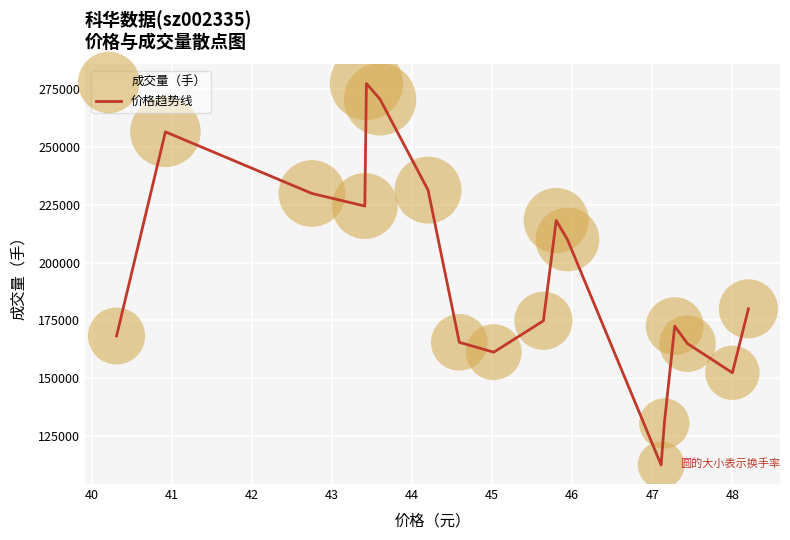

What is the difference between the maximum and minimum values?

164997